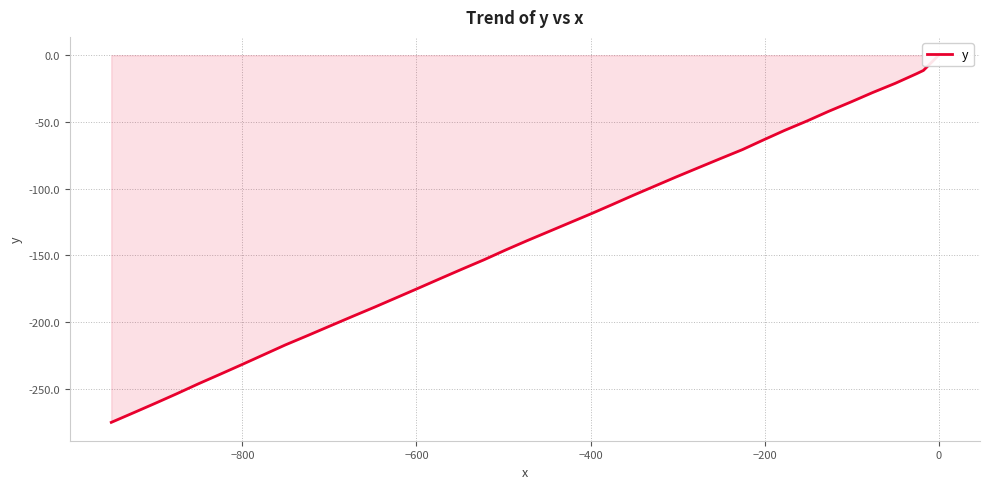

How many data points are above -132?

19